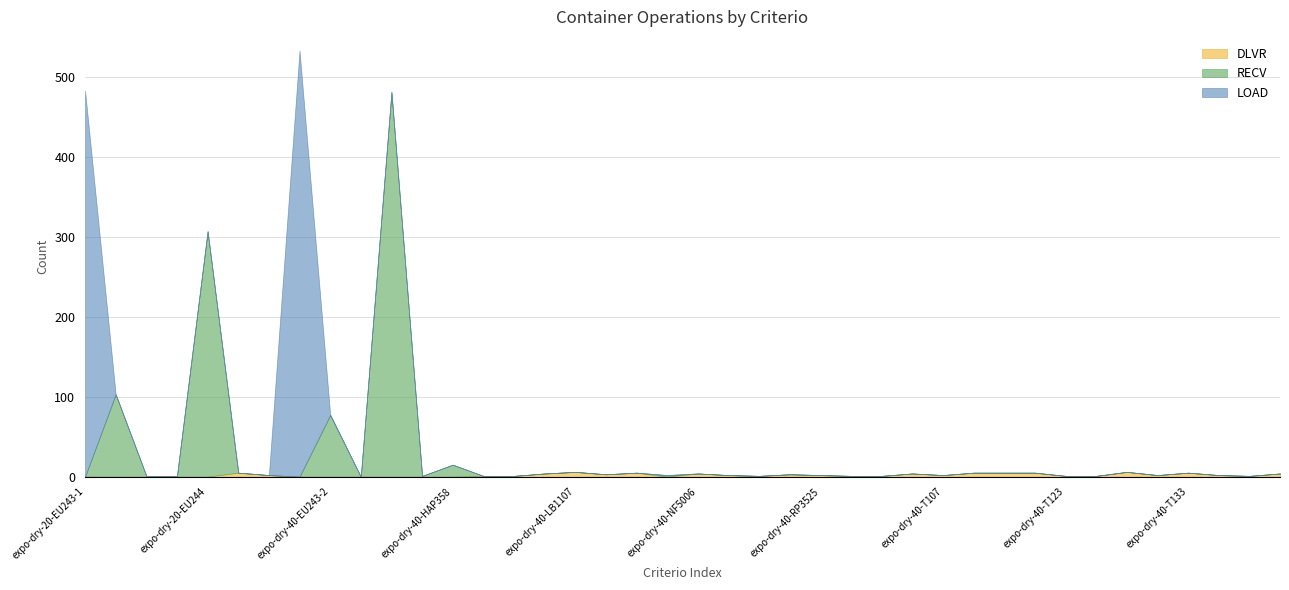

How many values in the DLVR series exceed 2?

14